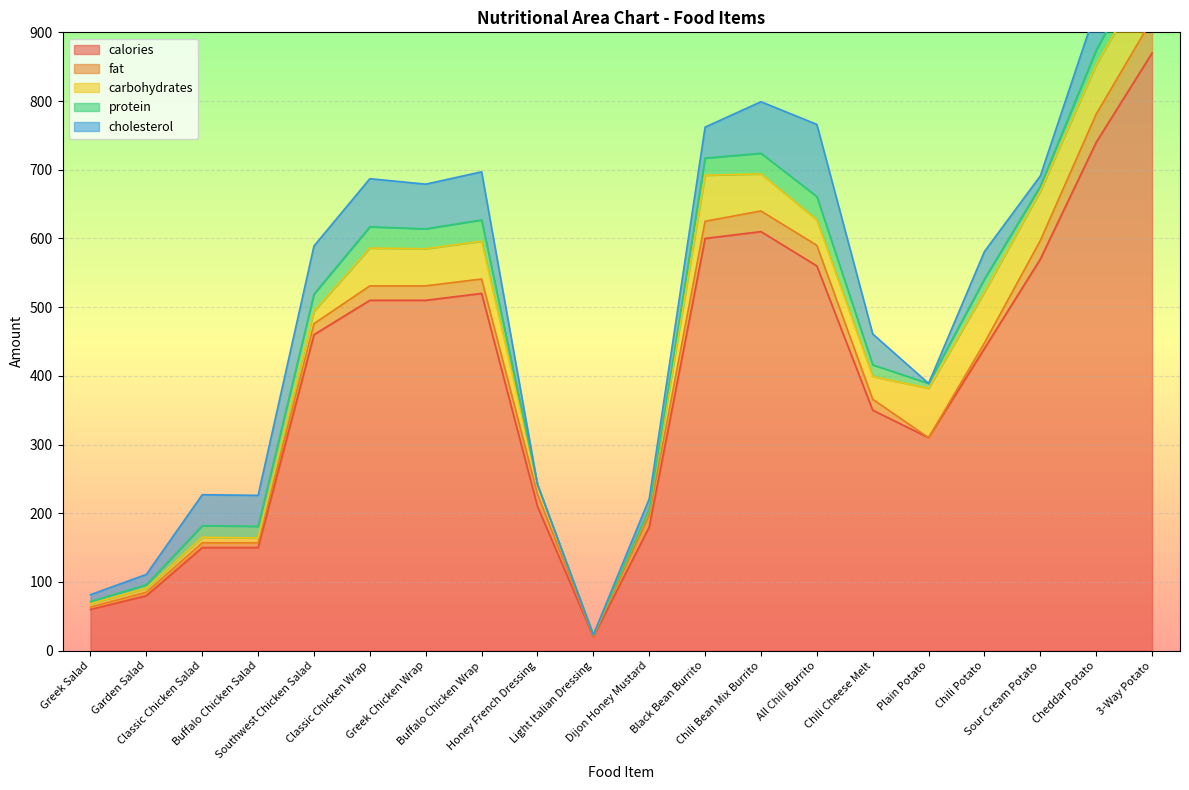

How many distinct data groups are displayed?

5